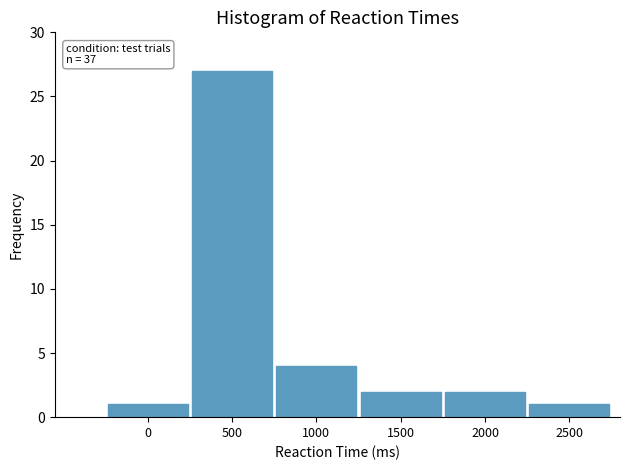

Reading left to right, extract all data points from this chart.

0=1	500=27	1000=4	1500=2	2000=2	2500=1